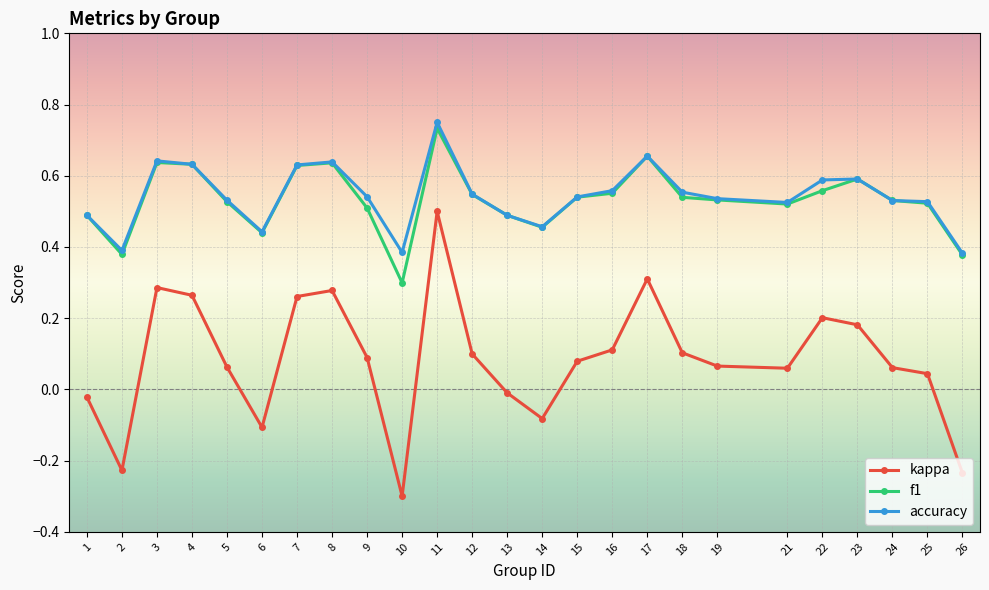

What is the minimum value for kappa?

-0.3